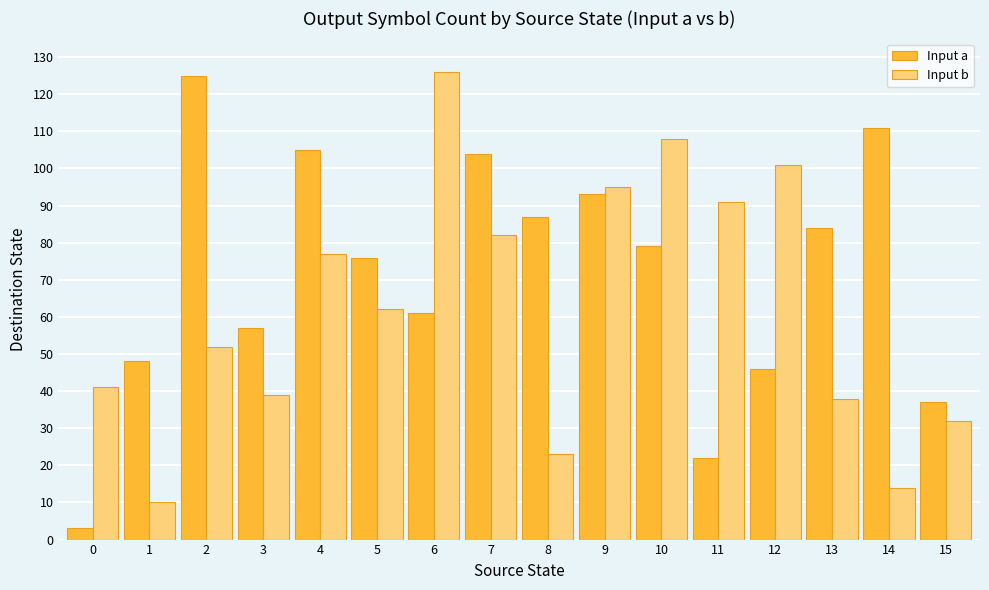

What is the sum of all Input a values?

1138